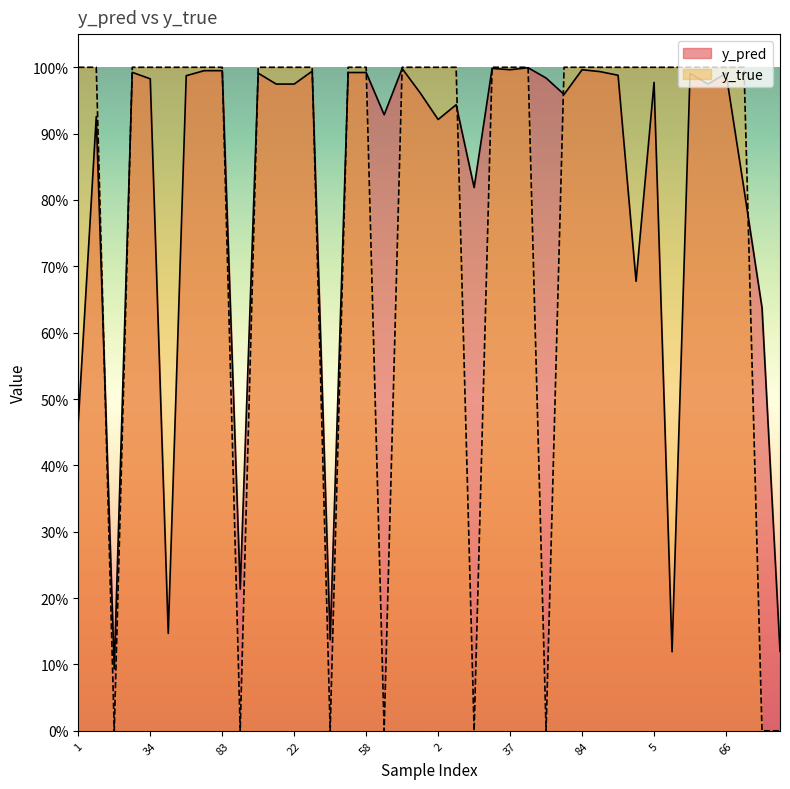

Where do y_true and y_pred first cross each other?

8 and 14